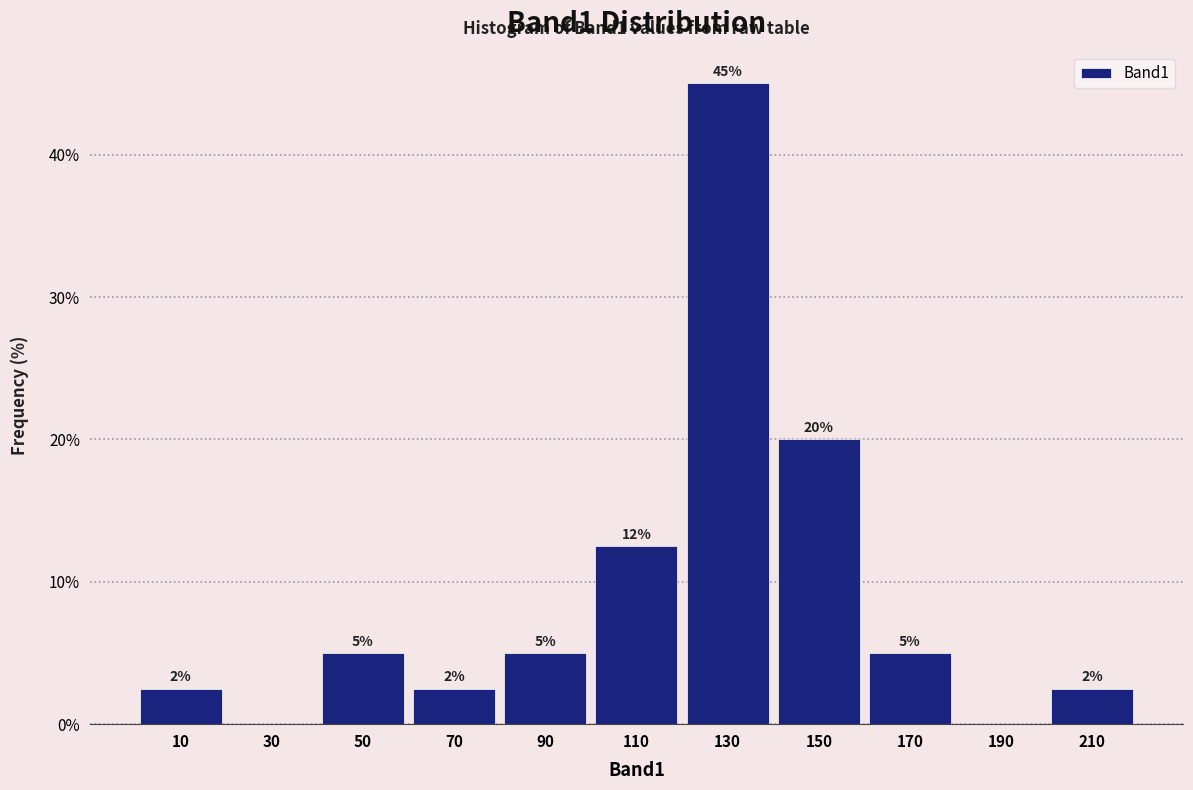

Which range on the x-axis has the tallest bar?

120 to 140